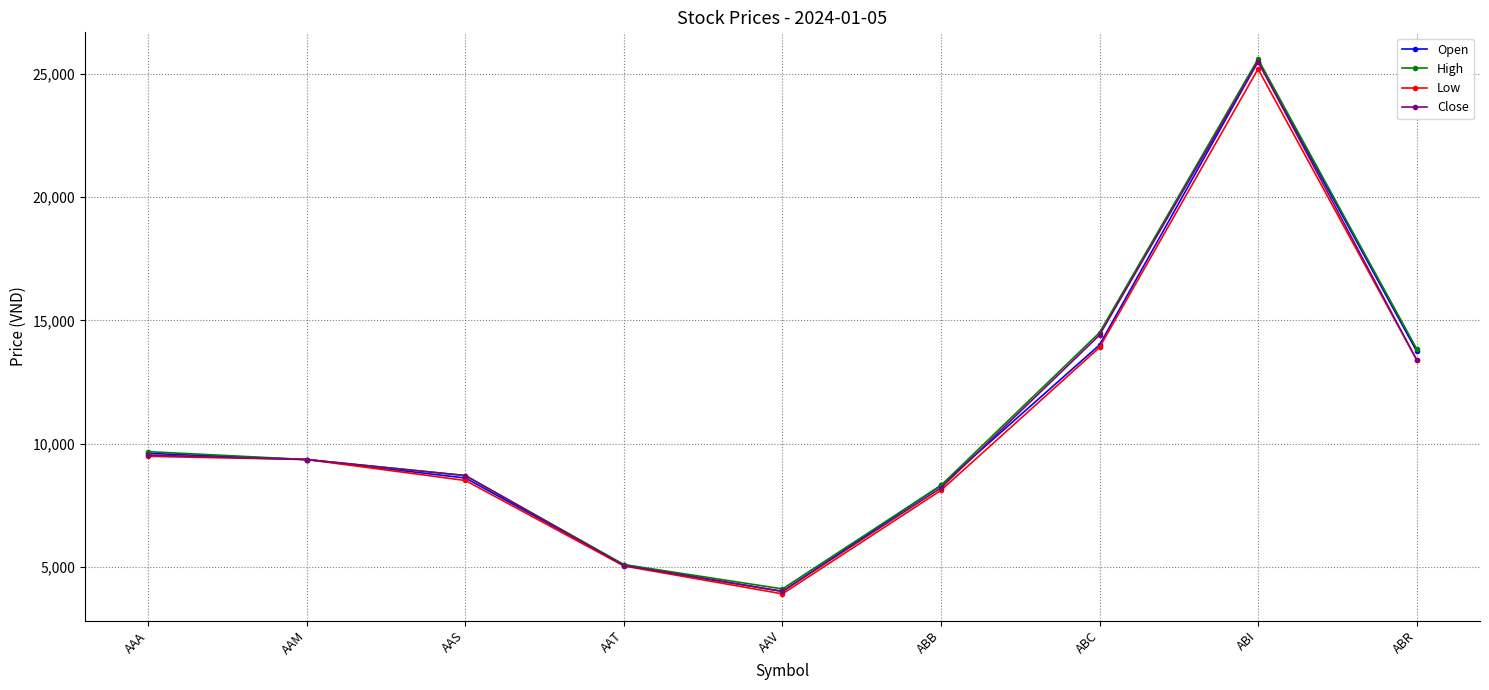

What is the total value across all series at AAM?

37400